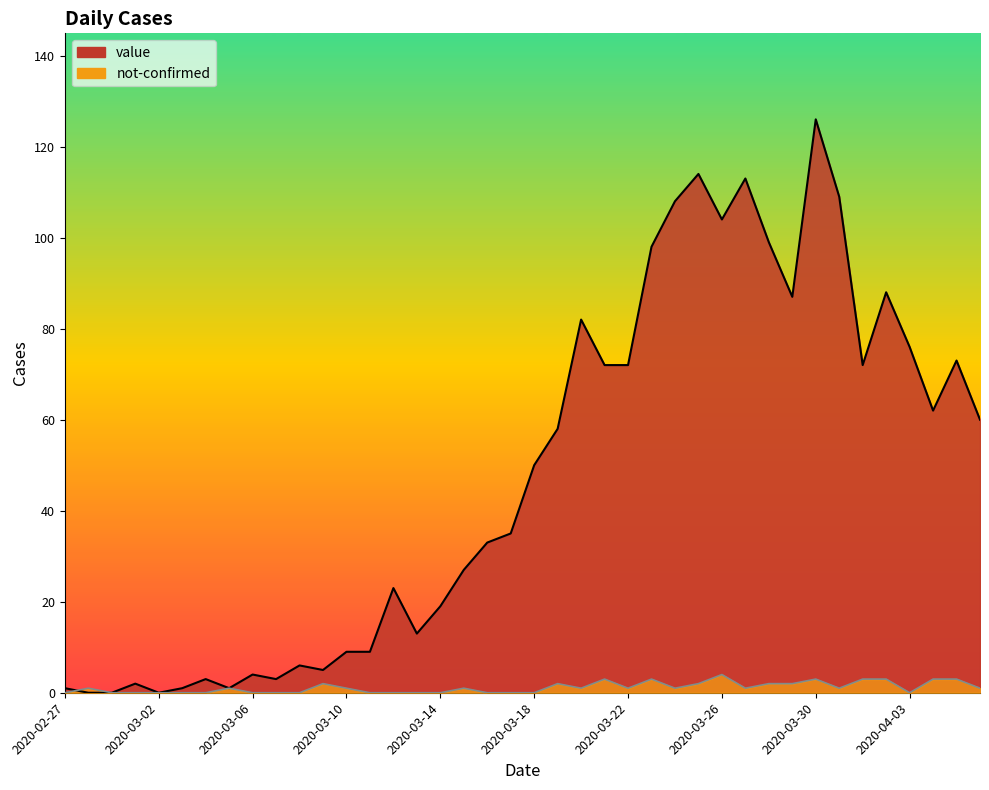

The value series shows 35 at 2020-03-17. True or false?

True